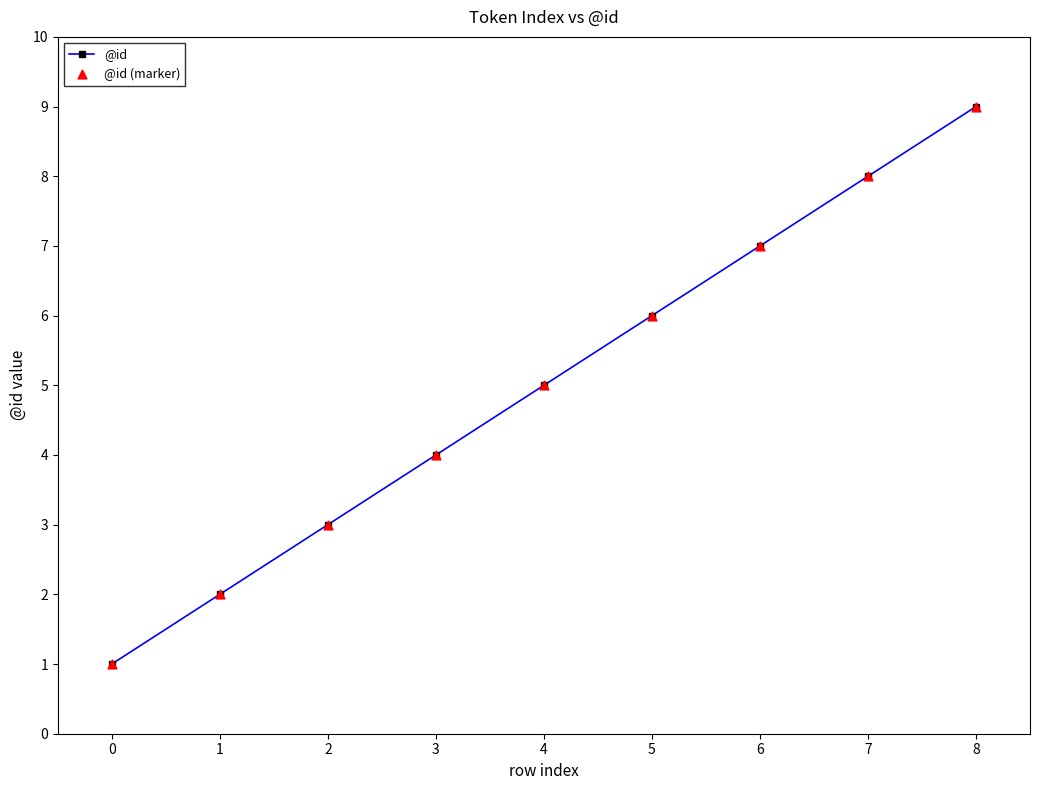

What is the change in value from 3 to 6?

+3